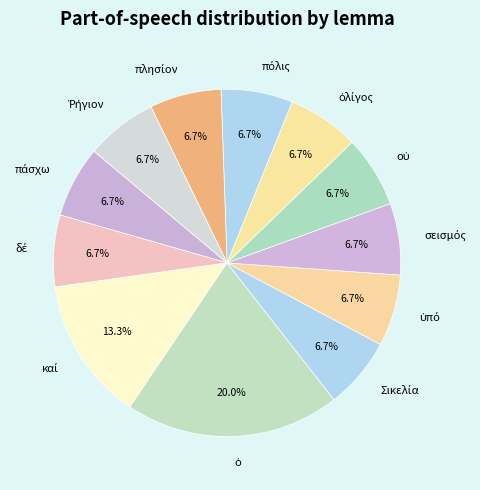

Is there a majority slice in this chart?

No